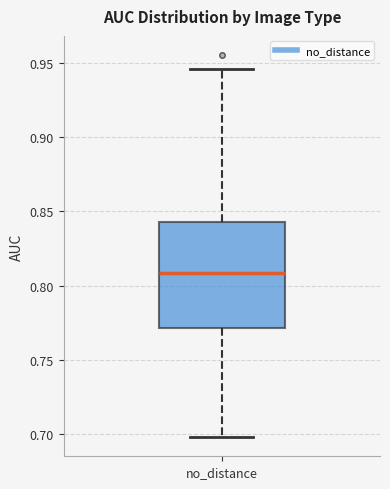

Transcribe this box plot: give where the median line is, the range the box spans, and where the two whiskers end, as read against the y-axis. The values are not printed on the chart, so give them approximately, as read against the axis.

median 0.810, box 0.770 to 0.845, whiskers 0.700 to 0.945